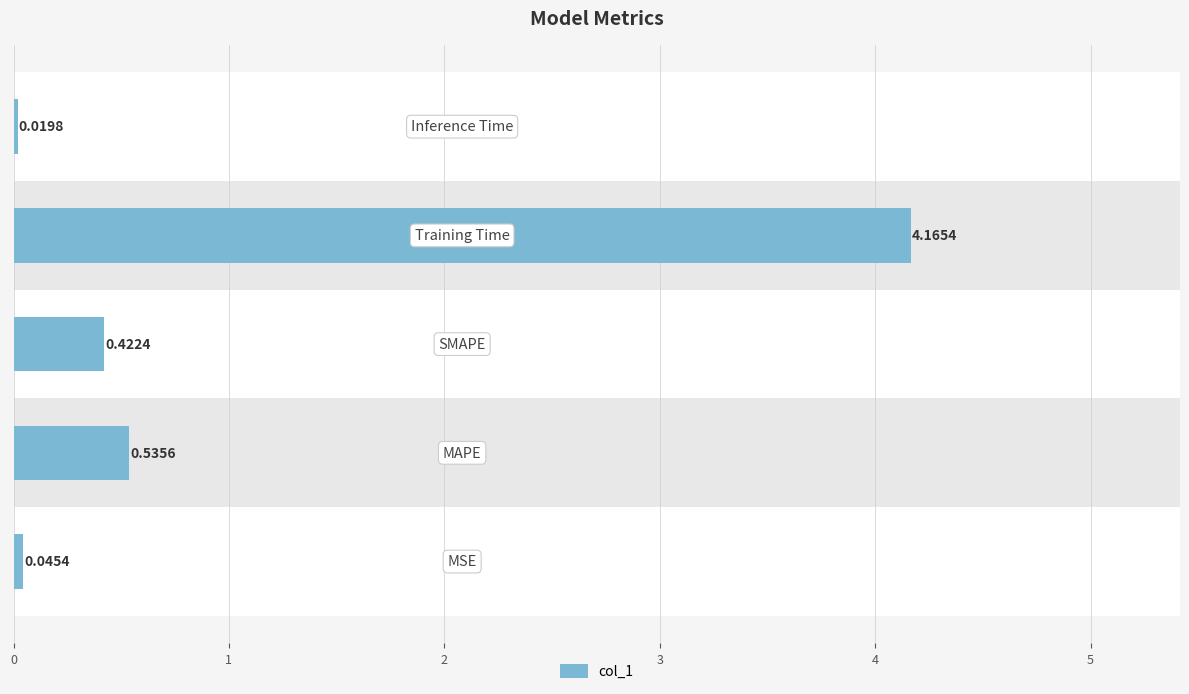

Is it true that the value at 4 is 0.0?

True